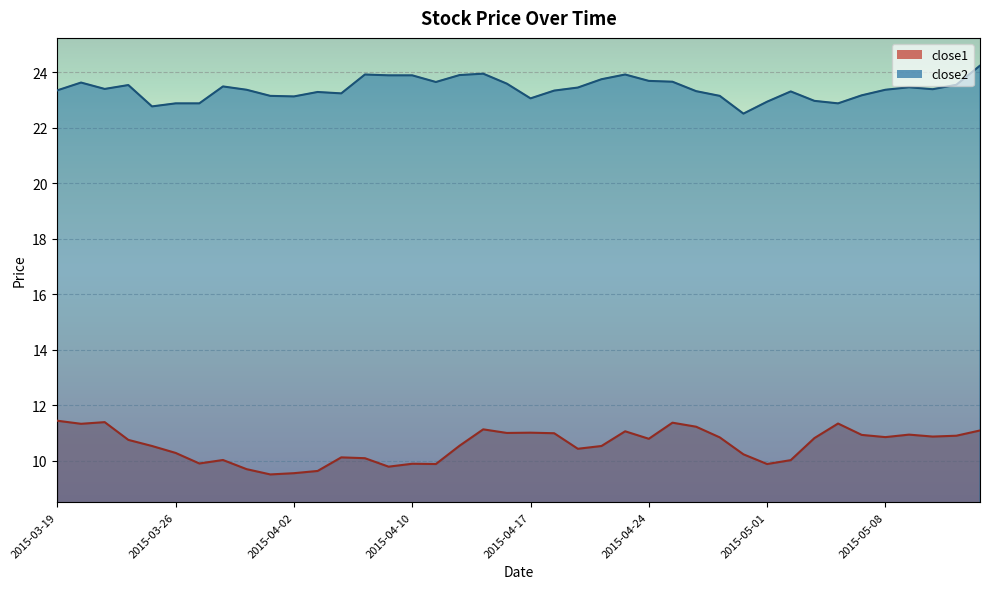

True or false: close1 has a value of 10.3 at 2015-03-26.

True